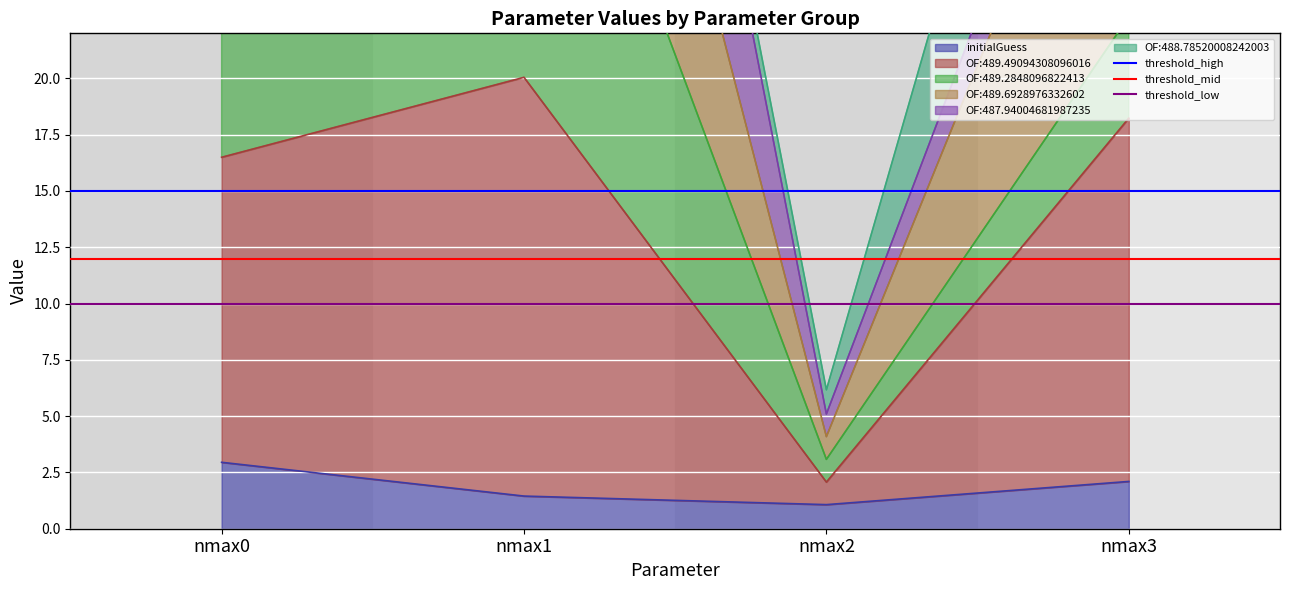

What is the difference between the highest and lowest values at nmax0?

5